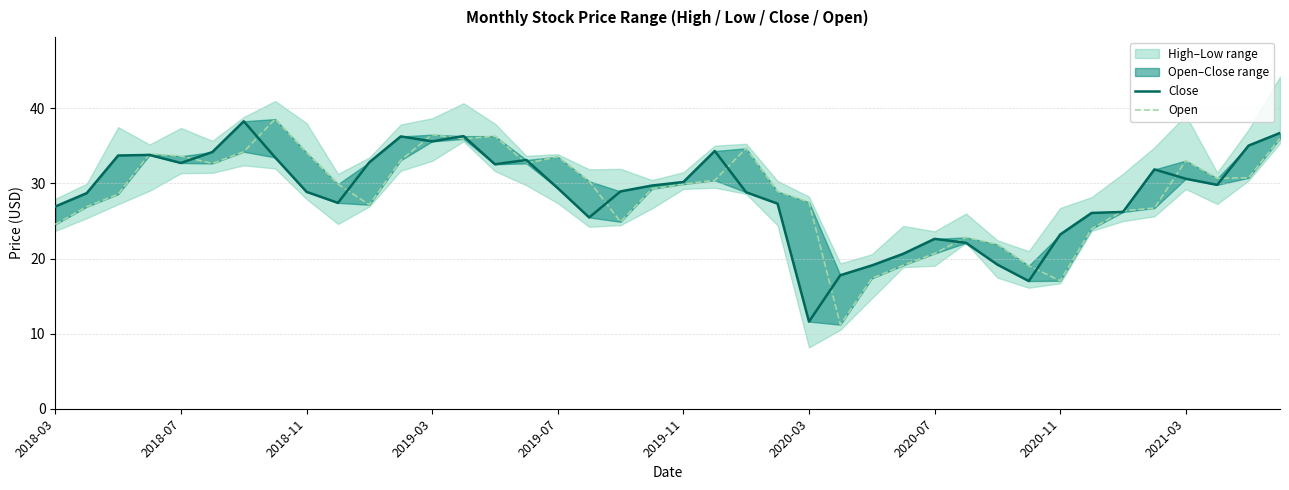

Is it true that Close equals 56.0 at 38?

False